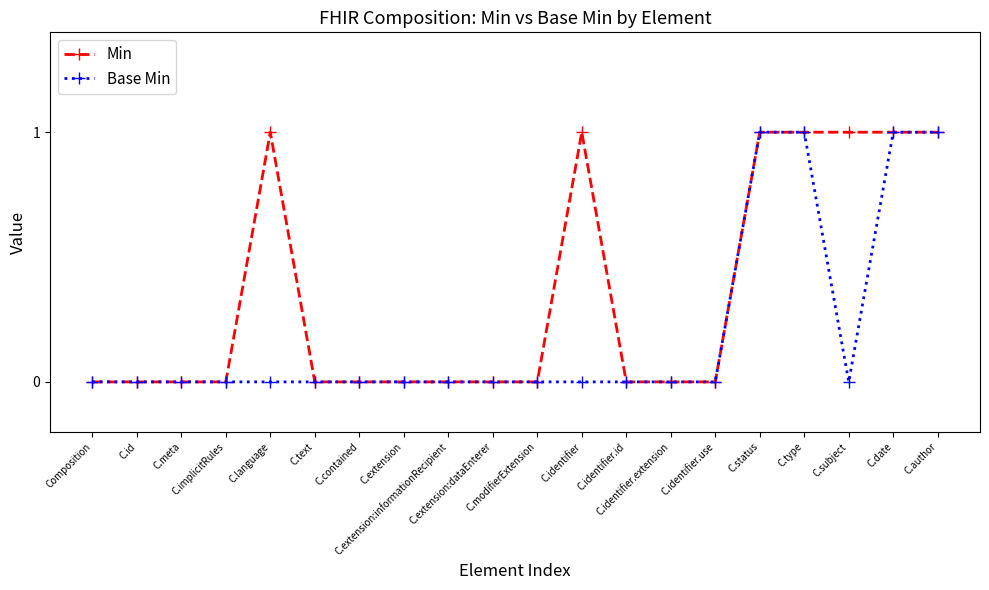

Reading left to right, list all the values displayed in this chart.

Min: Composition=0	C.id=0	C.meta=0	C.implicitRules=0	C.language=1	C.text=0	C.contained=0	C.extension=0	C.extension:informationRecipient=0	C.extension:dataEnterer=0	C.modifierExtension=0	C.identifier=1	C.identifier.id=0	C.identifier.extension=0	C.identifier.use=0	C.status=1	C.type=1	C.subject=1	C.date=1	C.author=1
Base Min: Composition=0	C.id=0	C.meta=0	C.implicitRules=0	C.language=0	C.text=0	C.contained=0	C.extension=0	C.extension:informationRecipient=0	C.extension:dataEnterer=0	C.modifierExtension=0	C.identifier=0	C.identifier.id=0	C.identifier.extension=0	C.identifier.use=0	C.status=1	C.type=1	C.subject=0	C.date=1	C.author=1